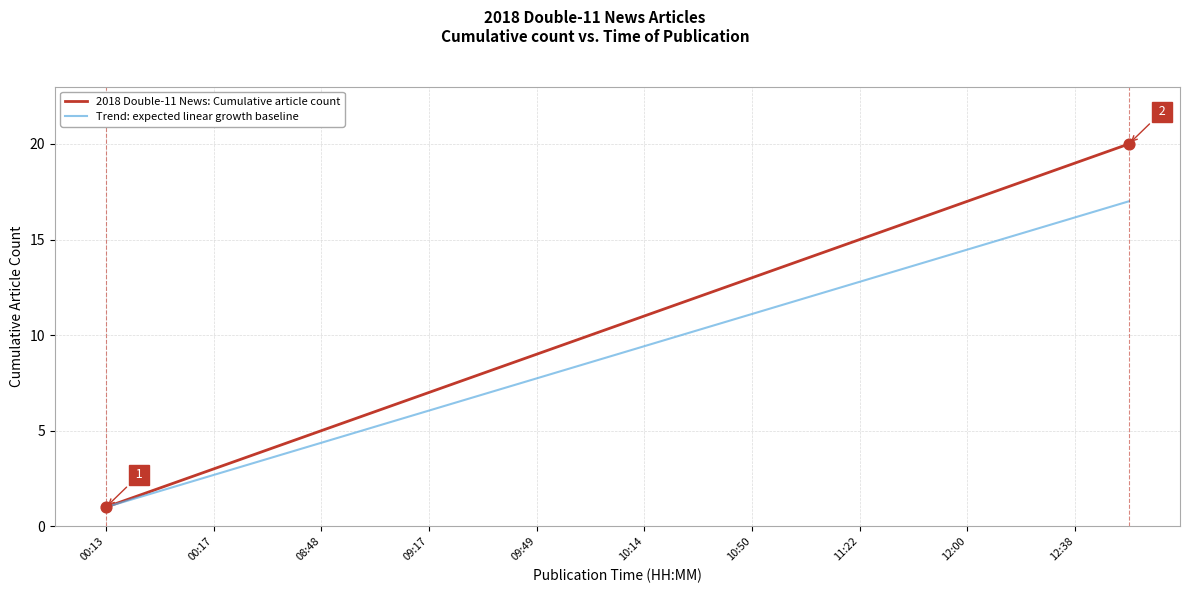

Which series has the largest total across all categories?

2018 Double-11 News: Cumulative article count